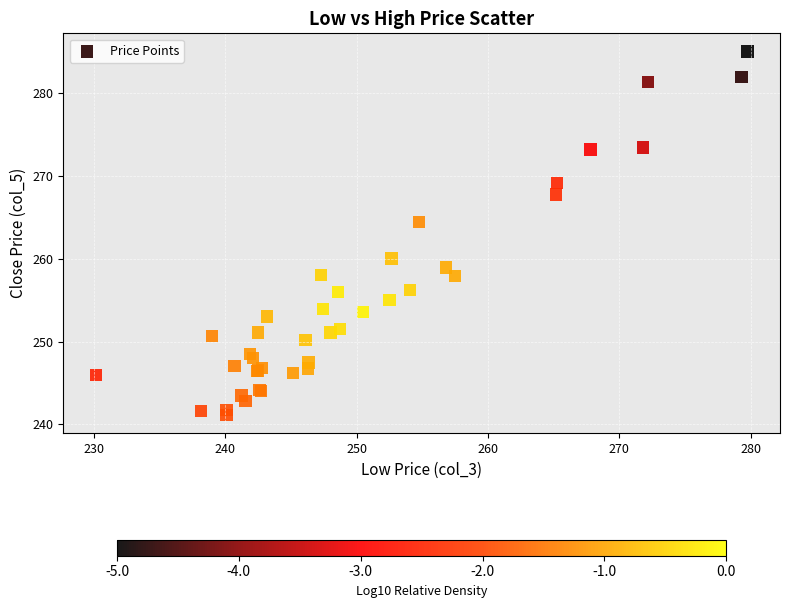

What Y value in the scatter plot is closest to 263?

264.4